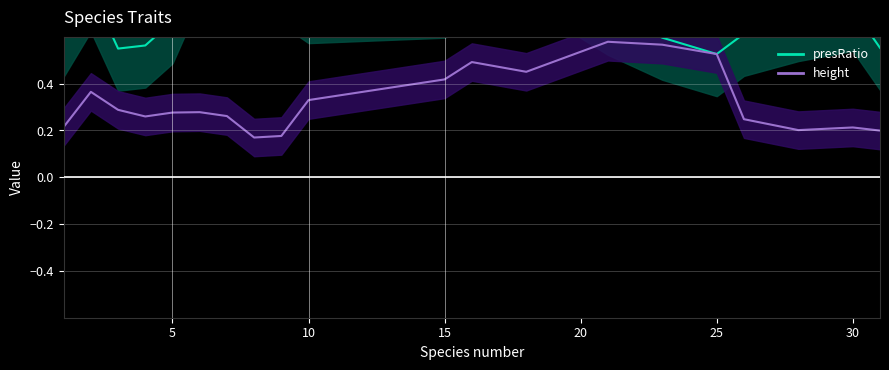

True or false: presRatio and height intersect in this chart.

False